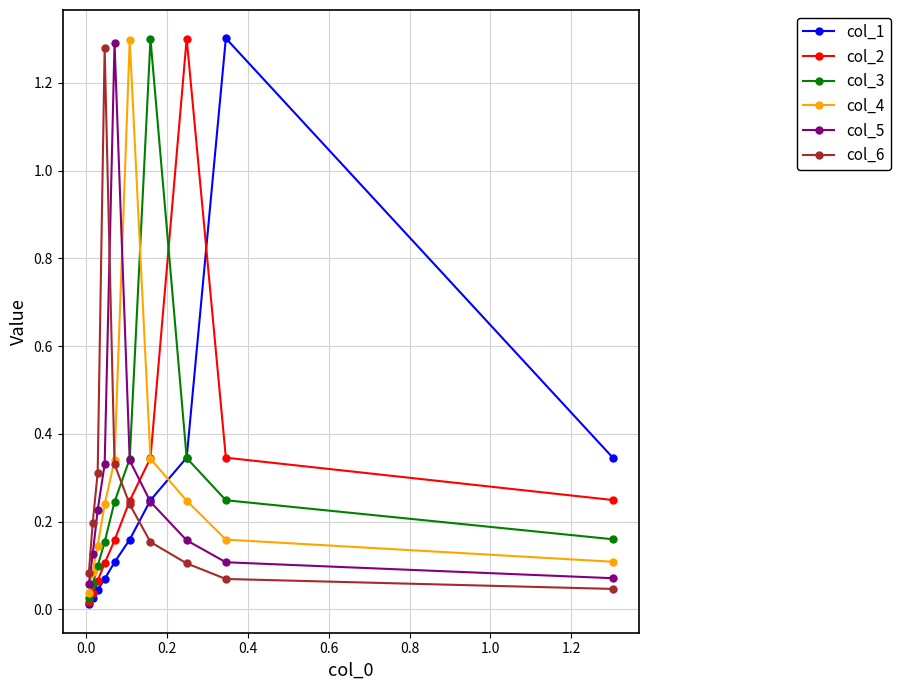

Count the number of data series in this chart.

6